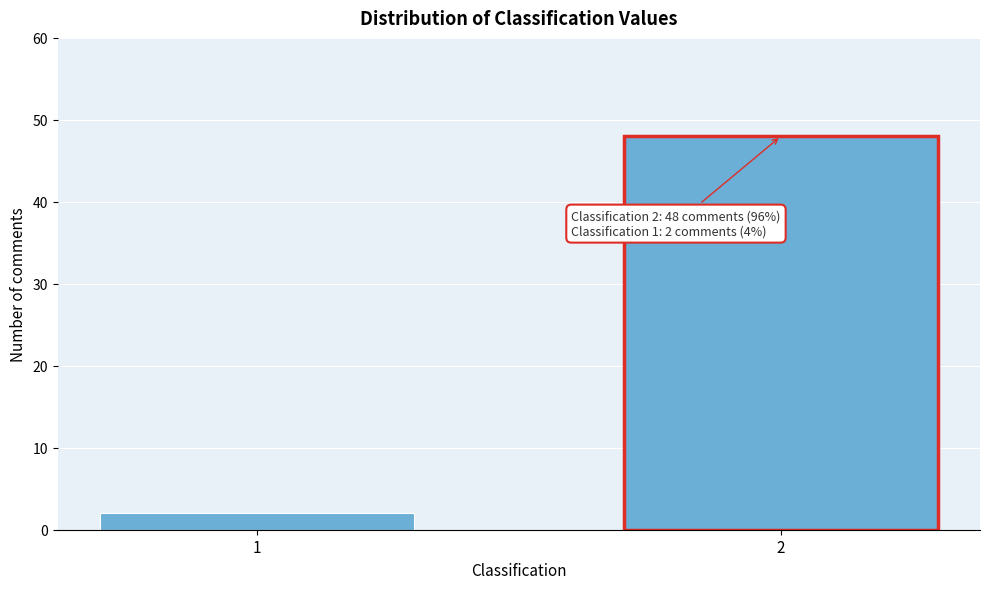

Reading left to right, extract all data points from this chart.

1=2	2=48